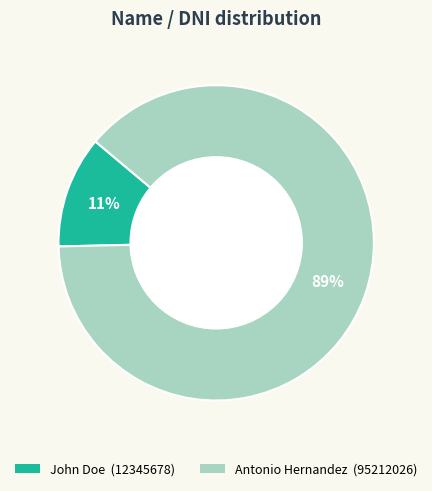

Between Antonio Hernandez and John Doe, which is larger?

Antonio Hernandez